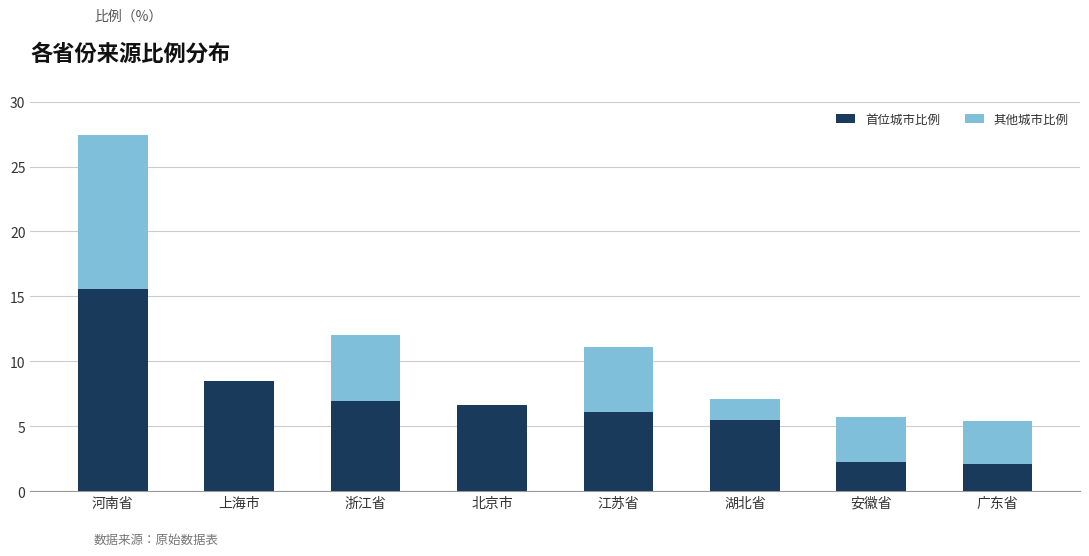

What is the sum of the 首位城市比例 values at 北京市 and 浙江省?

13.6